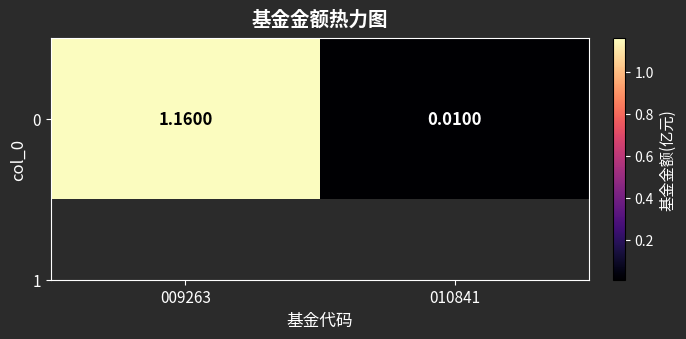

What is the change in value from 009263 to 010841?

-1.1